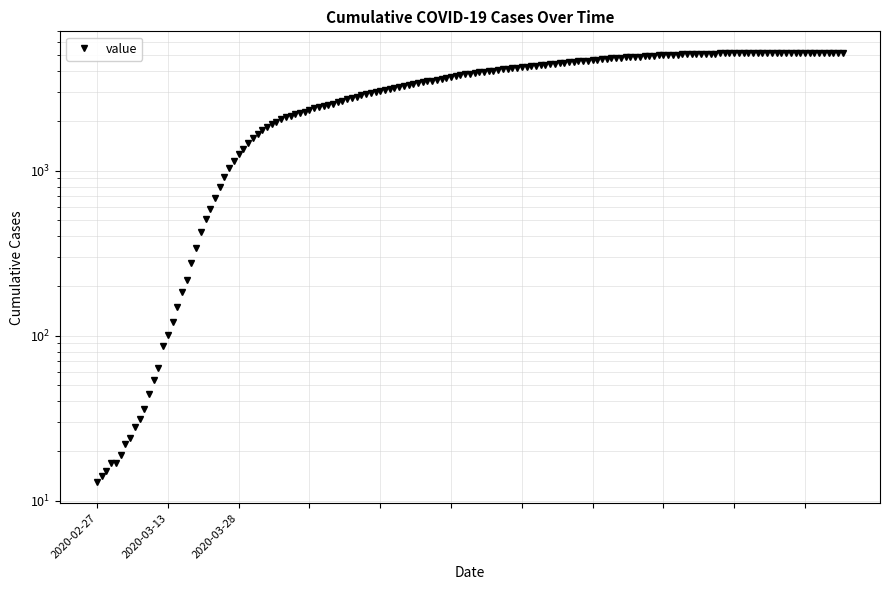

Is it true that the value at 13 is 90?

False